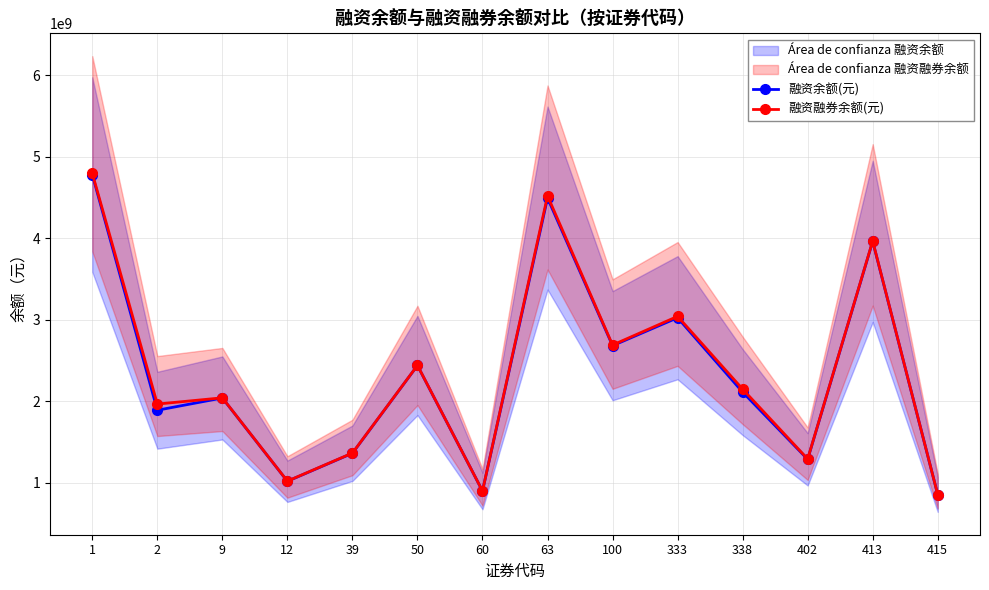

True or false: 融资融券余额(元) and 融资余额(元) intersect in this chart.

False